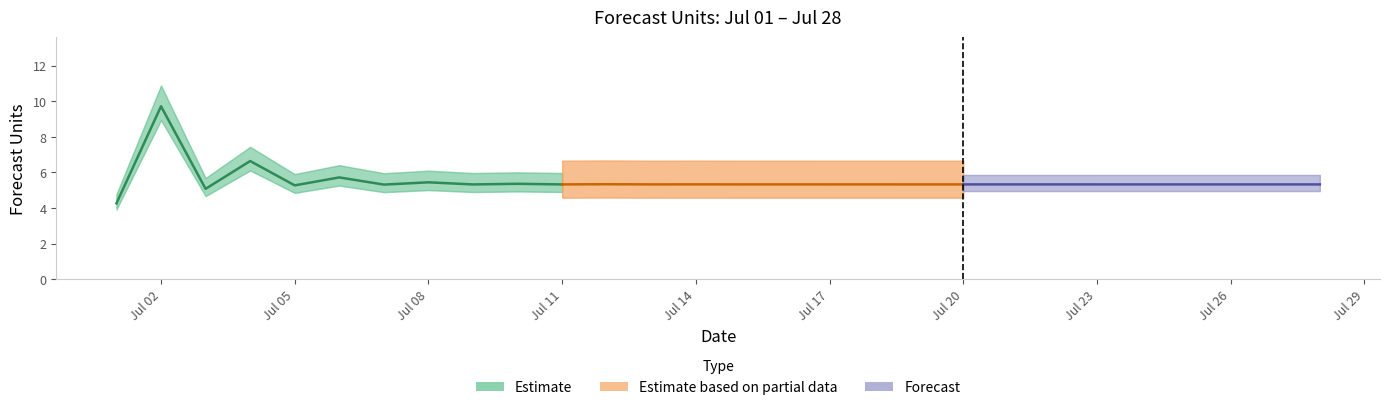

What is the value of the 26th point from the left?

5.3